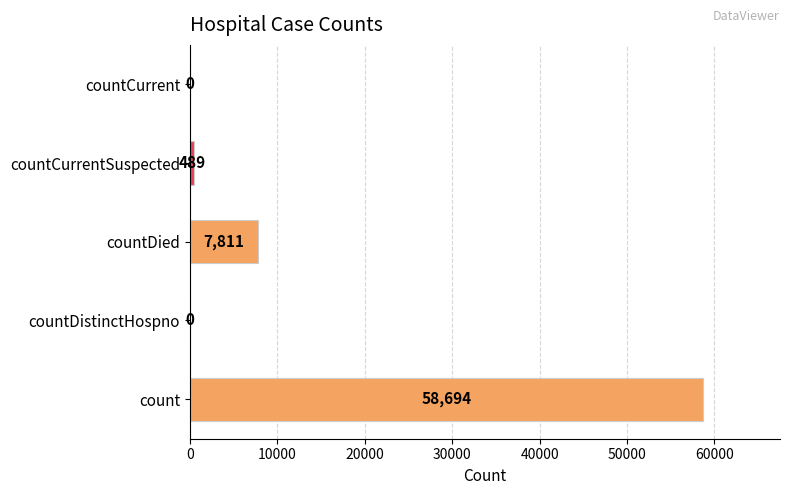

At which label is the value closest to 29347?

countDied